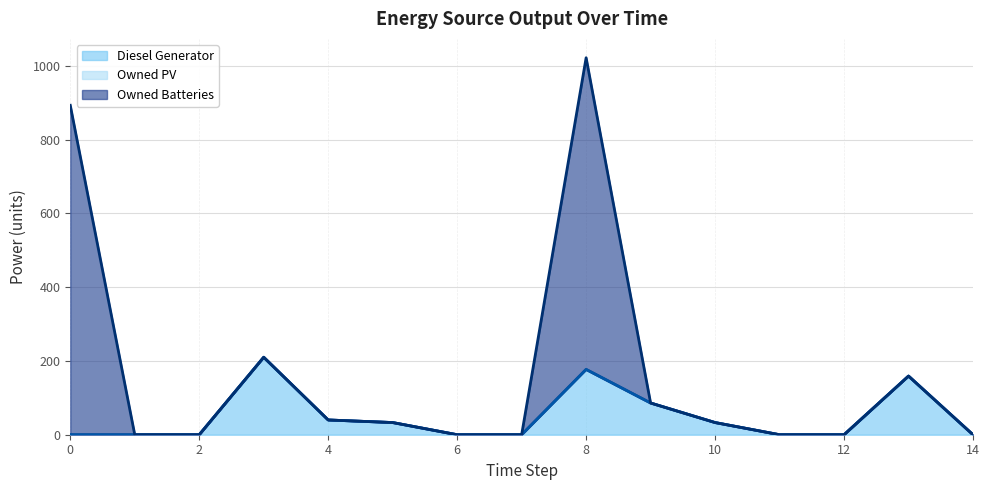

What is the highest value of the Diesel Generator series?

210